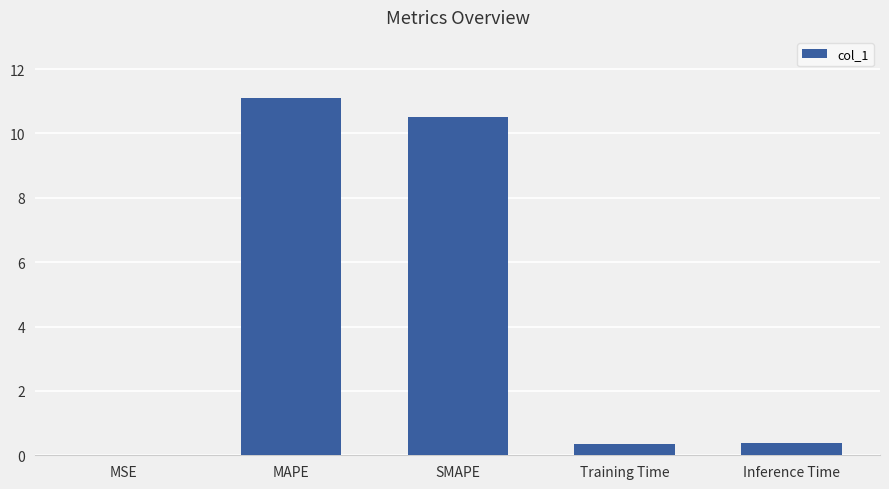

Is it true that the value at Inference Time is 0.4?

True